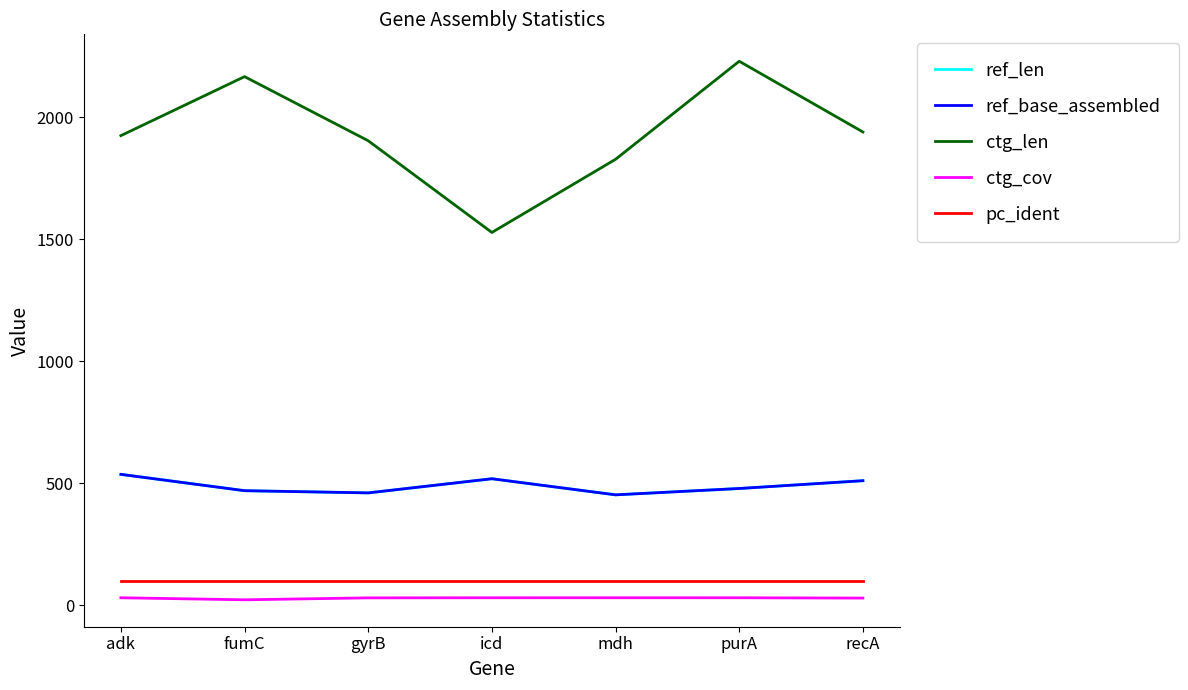

What is the difference between the second highest and minimum values in the ctg_len series?

639.0